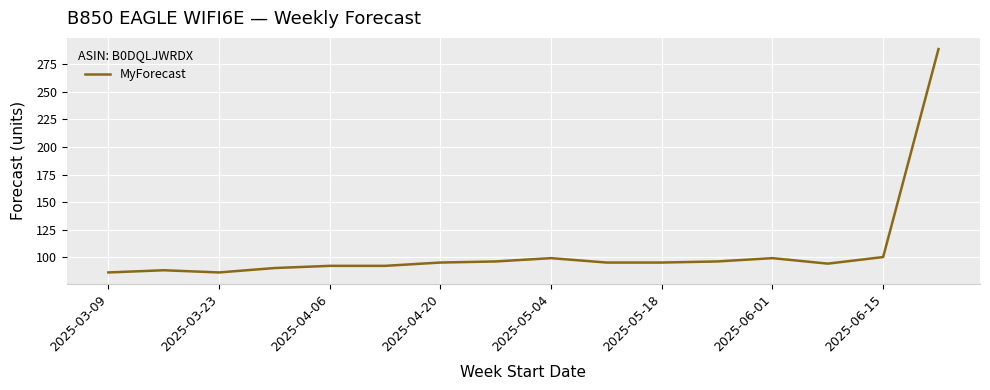

What is the minimum value shown in the chart?

86